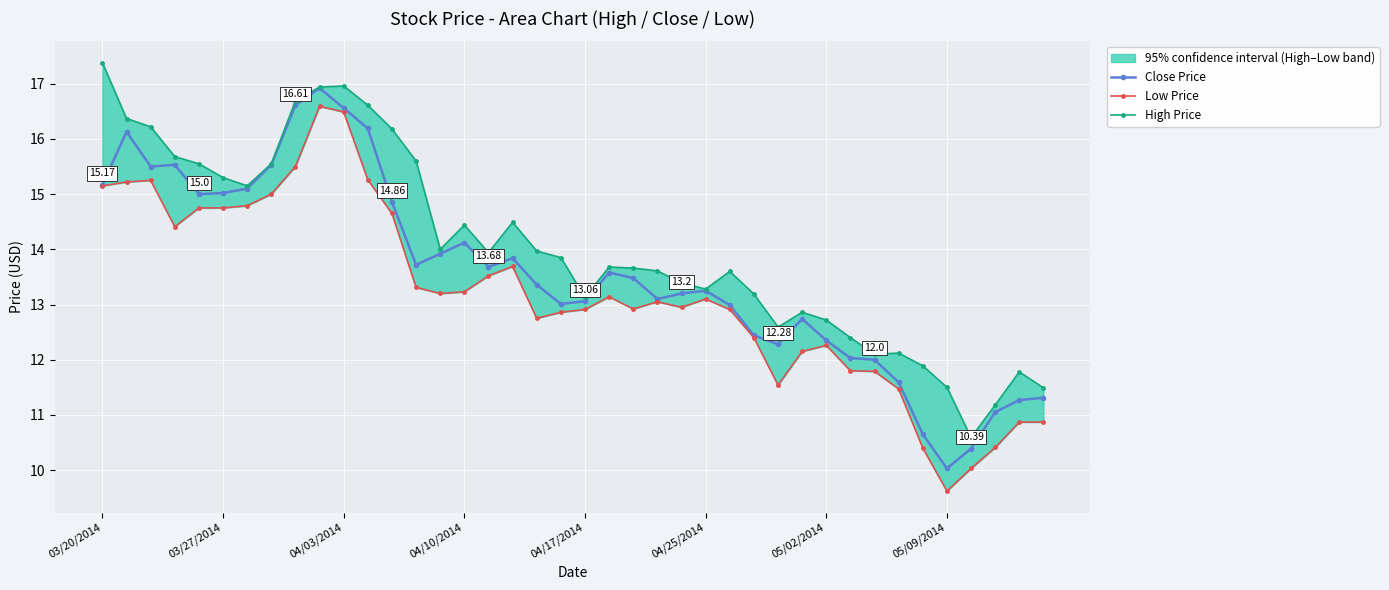

Which category has the highest value across all series?

03/20/2014